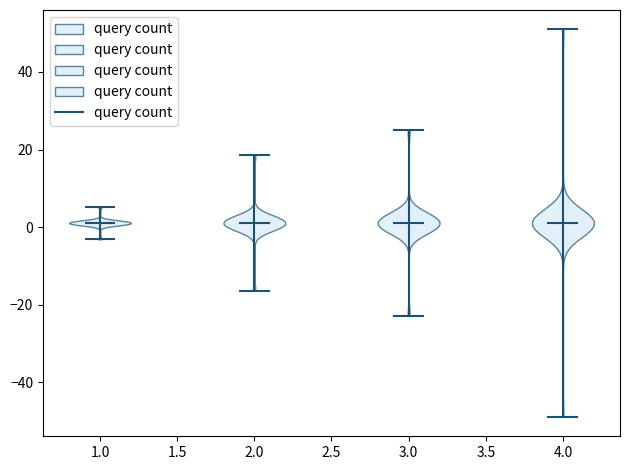

Reading left to right, read every violin against the y-axis: where its median line is, and the lowest and highest points it reaches. The values are not printed on the chart, so give them approximately, as read against the axis.

1.0: median line 2, lowest point -4, highest point 6
2.0: median line 2, lowest point -16, highest point 18
3.0: median line 2, lowest point -22, highest point 26
4.0: median line 2, lowest point -48, highest point 50